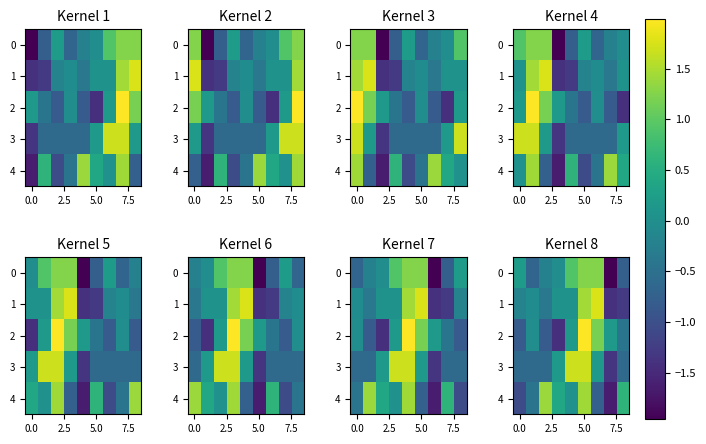

Rank the series by their maximum value, from highest to lowest.

2, 1, 3, 4, 0